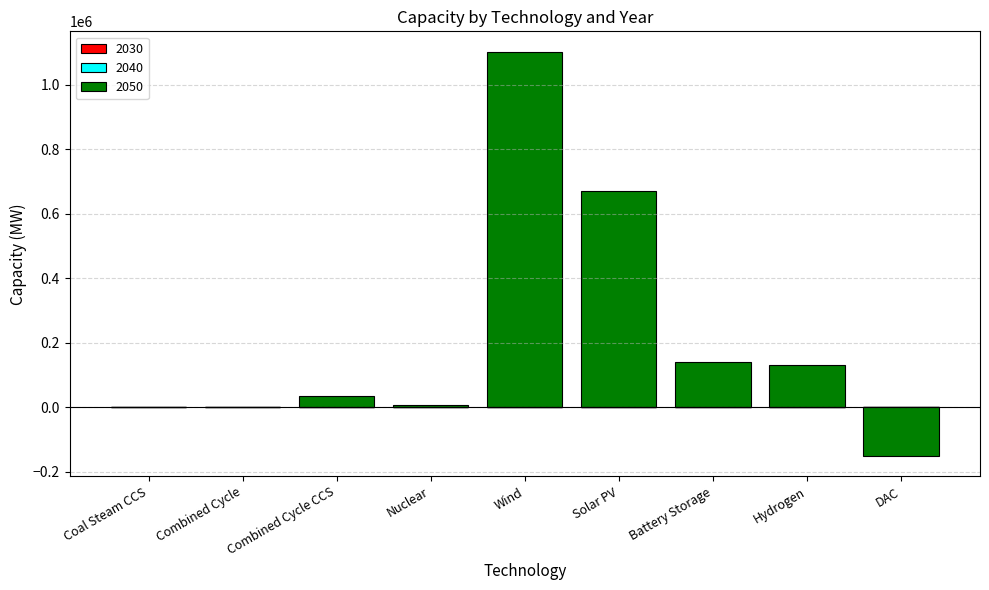

What is the difference between the 2050 values at Wind and Coal Steam CCS?

1102498.1